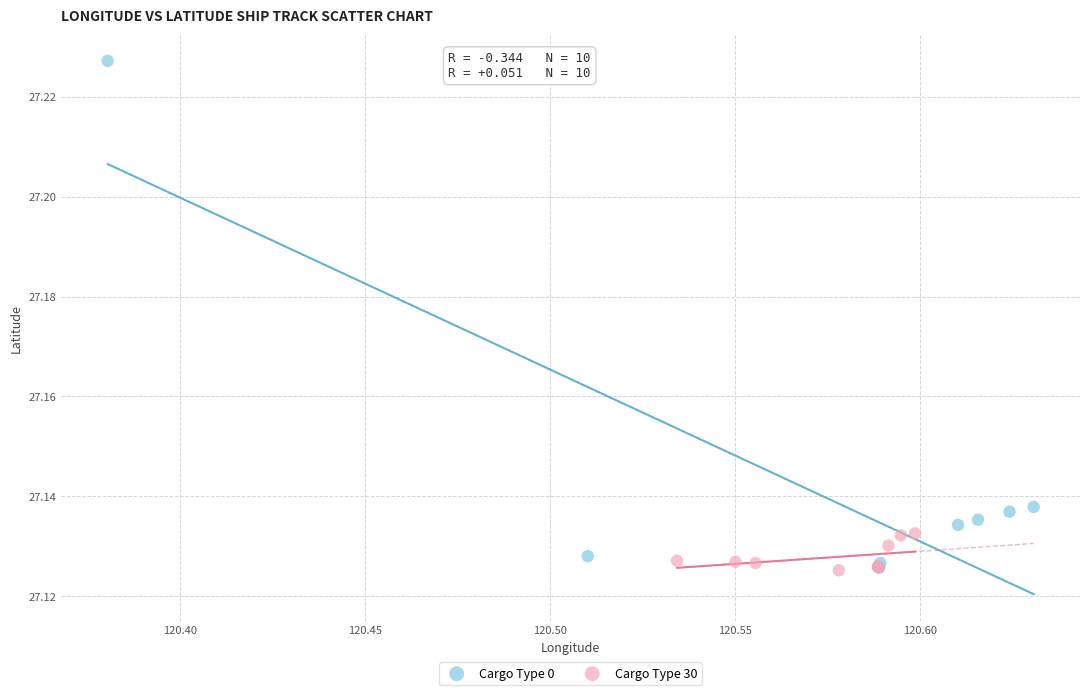

Which series reaches the maximum Y coordinate?

Cargo Type 0